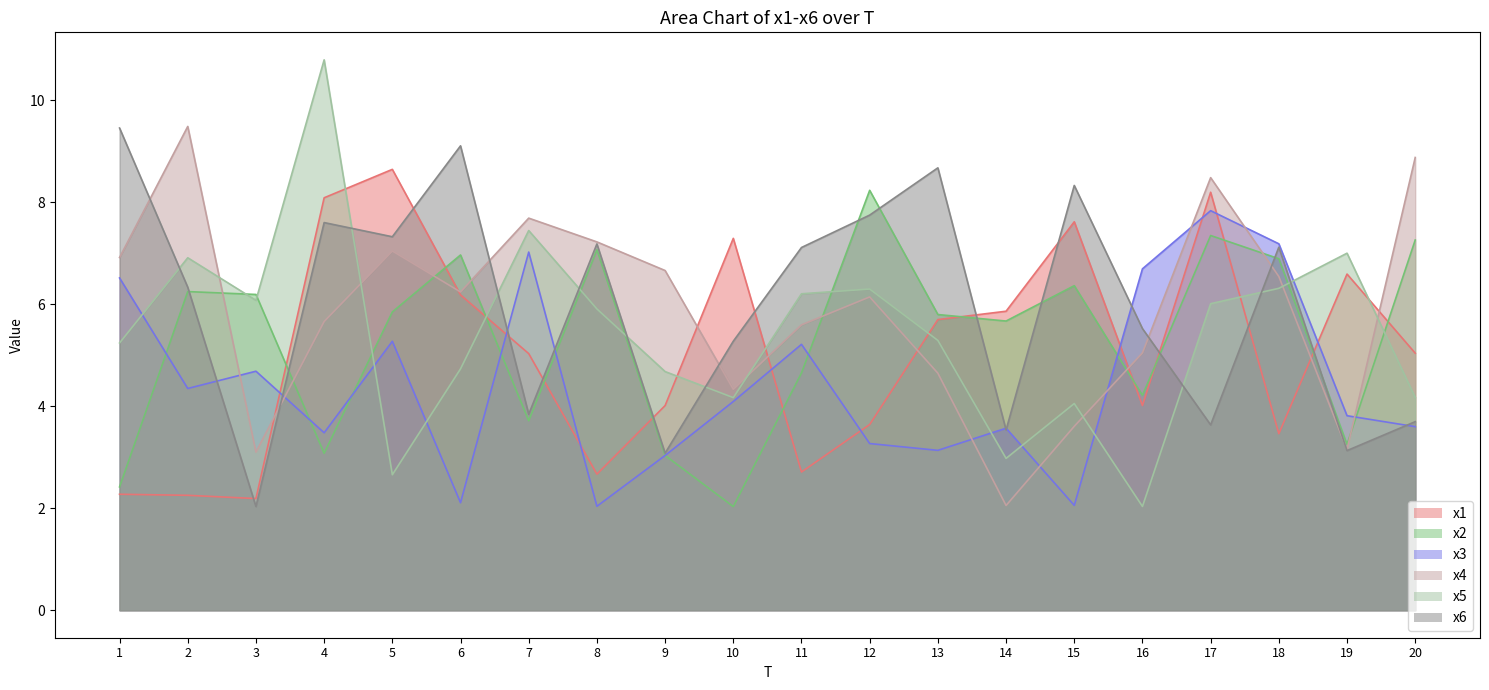

What is the maximum value for x2?

8.2